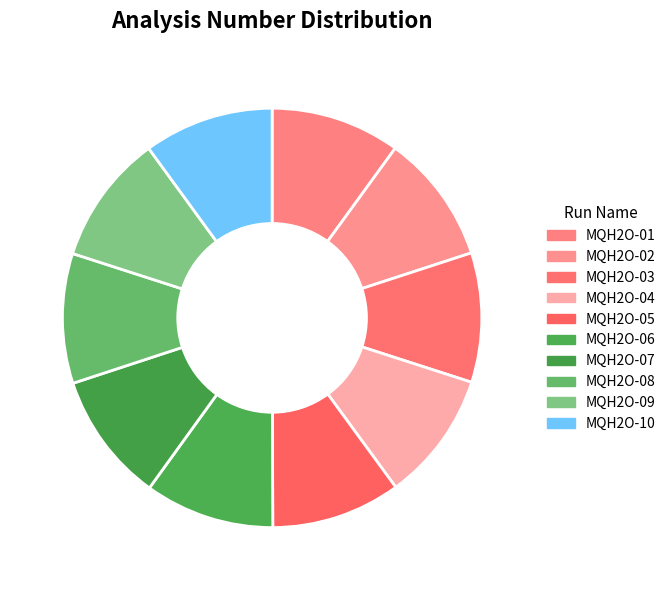

Is MQH2O-03 the majority of the pie?

No